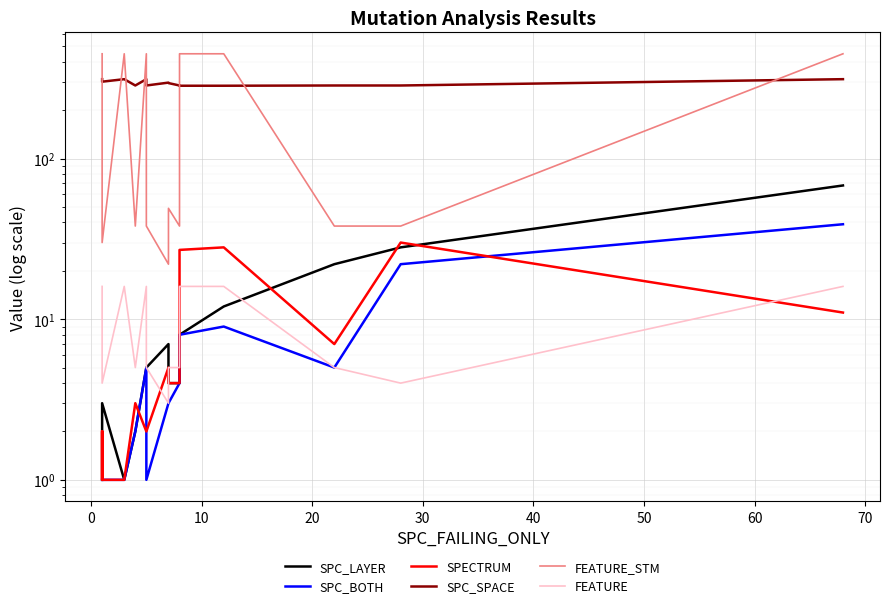

Which series has the largest range (max minus min)?

FEATURE_STM